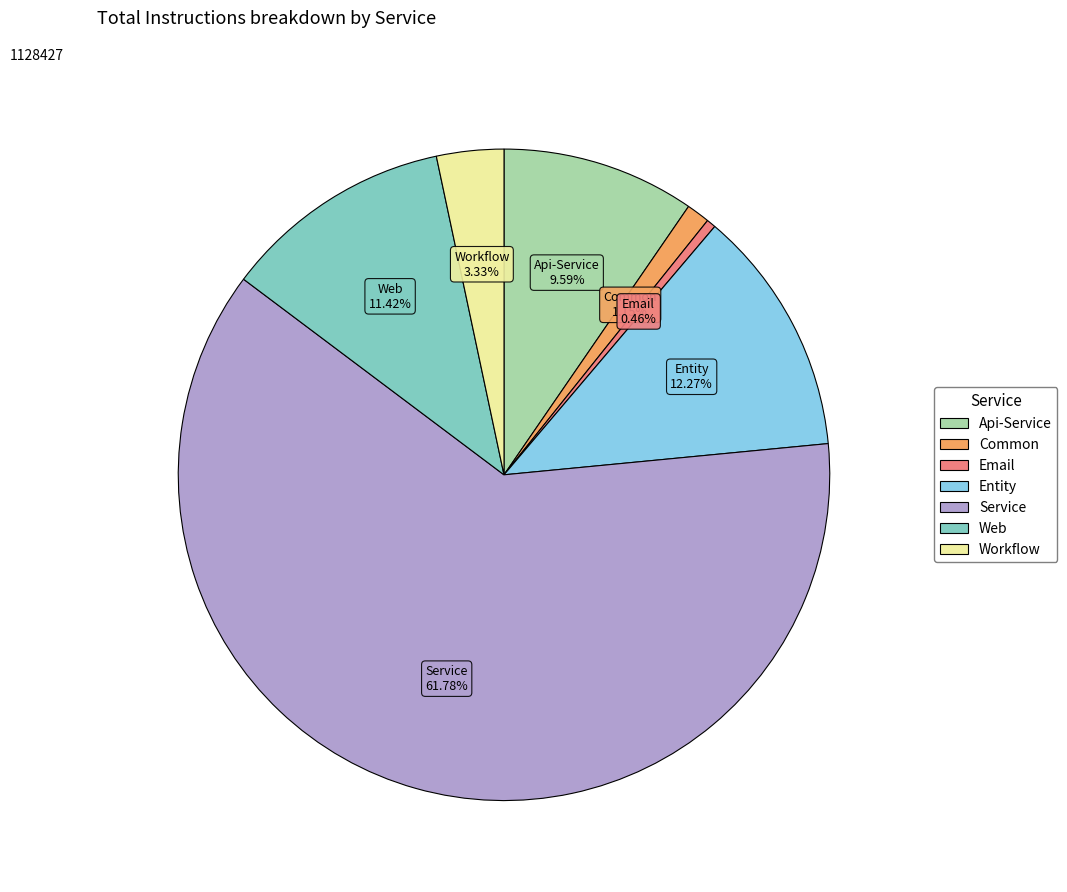

Which slice is the largest?

Service